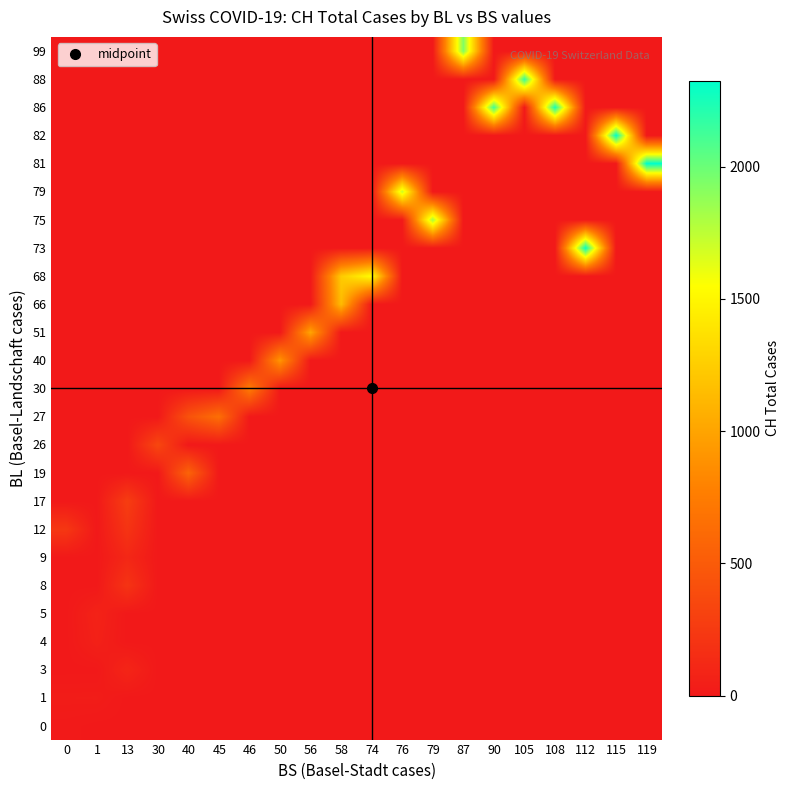

Reading right to left, transcribe all the data shown in this chart.

0: 119=0	115=0	112=0	108=0	105=0	90=0	87=0	79=0	76=0	74=0	58=0	56=0	50=0	46=0	45=0	40=0	30=0	13=0	1=0	0=9
1: 119=0	115=0	112=0	108=0	105=0	90=0	87=0	79=0	76=0	74=0	58=0	56=0	50=0	46=0	45=0	40=0	30=0	13=0	1=29	0=27
3: 119=0	115=0	112=0	108=0	105=0	90=0	87=0	79=0	76=0	74=0	58=0	56=0	50=0	46=0	45=0	40=0	30=0	13=92	1=0	0=0
4: 119=0	115=0	112=0	108=0	105=0	90=0	87=0	79=0	76=0	74=0	58=0	56=0	50=0	46=0	45=0	40=0	30=0	13=0	1=59	0=0
5: 119=0	115=0	112=0	108=0	105=0	90=0	87=0	79=0	76=0	74=0	58=0	56=0	50=0	46=0	45=0	40=0	30=0	13=0	1=73	0=0
8: 119=0	115=0	112=0	108=0	105=0	90=0	87=0	79=0	76=0	74=0	58=0	56=0	50=0	46=0	45=0	40=0	30=0	13=201	1=0	0=0
9: 119=0	115=0	112=0	108=0	105=0	90=0	87=0	79=0	76=0	74=0	58=0	56=0	50=0	46=0	45=0	40=0	30=0	13=108	1=0	0=0
12: 119=0	115=0	112=0	108=0	105=0	90=0	87=0	79=0	76=0	74=0	58=0	56=0	50=0	46=0	45=0	40=0	30=0	13=203	1=0	0=231
17: 119=0	115=0	112=0	108=0	105=0	90=0	87=0	79=0	76=0	74=0	58=0	56=0	50=0	46=0	45=0	40=0	30=0	13=274	1=0	0=0
19: 119=0	115=0	112=0	108=0	105=0	90=0	87=0	79=0	76=0	74=0	58=0	56=0	50=0	46=0	45=0	40=565	30=0	13=0	1=0	0=0
26: 119=0	115=0	112=0	108=0	105=0	90=0	87=0	79=0	76=0	74=0	58=0	56=0	50=0	46=0	45=0	40=0	30=346	13=0	1=0	0=0
27: 119=0	115=0	112=0	108=0	105=0	90=0	87=0	79=0	76=0	74=0	58=0	56=0	50=0	46=0	45=649	40=429	30=0	13=0	1=0	0=0
30: 119=0	115=0	112=0	108=0	105=0	90=0	87=0	79=0	76=0	74=0	58=0	56=0	50=0	46=746	45=0	40=0	30=0	13=0	1=0	0=0
40: 119=0	115=0	112=0	108=0	105=0	90=0	87=0	79=0	76=0	74=0	58=0	56=0	50=912	46=0	45=0	40=0	30=0	13=0	1=0	0=0
51: 119=0	115=0	112=0	108=0	105=0	90=0	87=0	79=0	76=0	74=0	58=0	56=1007	50=0	46=0	45=0	40=0	30=0	13=0	1=0	0=0
66: 119=0	115=0	112=0	108=0	105=0	90=0	87=0	79=0	76=0	74=0	58=1142	56=0	50=0	46=0	45=0	40=0	30=0	13=0	1=0	0=0
68: 119=0	115=0	112=0	108=0	105=0	90=0	87=0	79=0	76=0	74=1547	58=1232	56=0	50=0	46=0	45=0	40=0	30=0	13=0	1=0	0=0
73: 119=0	115=0	112=2300	108=0	105=0	90=0	87=0	79=0	76=0	74=0	58=0	56=0	50=0	46=0	45=0	40=0	30=0	13=0	1=0	0=0
75: 119=0	115=0	112=0	108=0	105=0	90=0	87=0	79=1826	76=0	74=0	58=0	56=0	50=0	46=0	45=0	40=0	30=0	13=0	1=0	0=0
79: 119=0	115=0	112=0	108=0	105=0	90=0	87=0	79=0	76=1716	74=0	58=0	56=0	50=0	46=0	45=0	40=0	30=0	13=0	1=0	0=0
81: 119=2324	115=0	112=0	108=0	105=0	90=0	87=0	79=0	76=0	74=0	58=0	56=0	50=0	46=0	45=0	40=0	30=0	13=0	1=0	0=0
82: 119=0	115=2316	112=0	108=0	105=0	90=0	87=0	79=0	76=0	74=0	58=0	56=0	50=0	46=0	45=0	40=0	30=0	13=0	1=0	0=0
86: 119=0	115=0	112=0	108=2252	105=0	90=2123	87=0	79=0	76=0	74=0	58=0	56=0	50=0	46=0	45=0	40=0	30=0	13=0	1=0	0=0
88: 119=0	115=0	112=0	108=0	105=2160	90=0	87=0	79=0	76=0	74=0	58=0	56=0	50=0	46=0	45=0	40=0	30=0	13=0	1=0	0=0
99: 119=0	115=0	112=0	108=0	105=0	90=0	87=1929	79=0	76=0	74=0	58=0	56=0	50=0	46=0	45=0	40=0	30=0	13=0	1=0	0=0